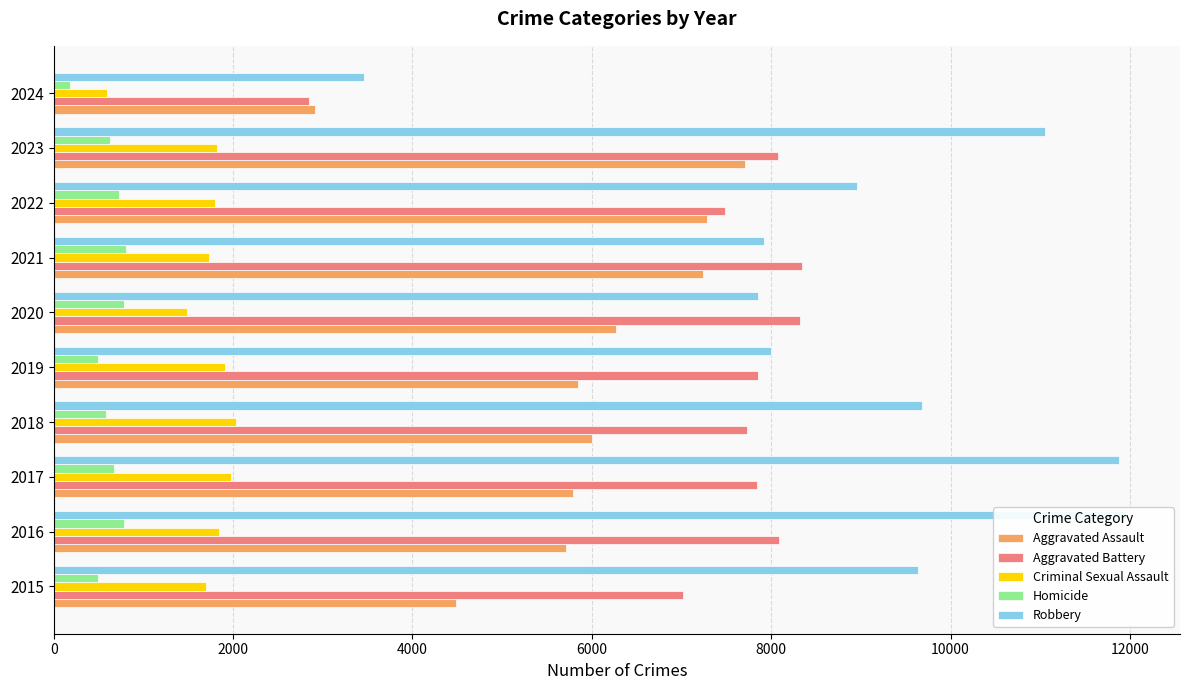

At how many categories does at least one series exceed 4268?

9